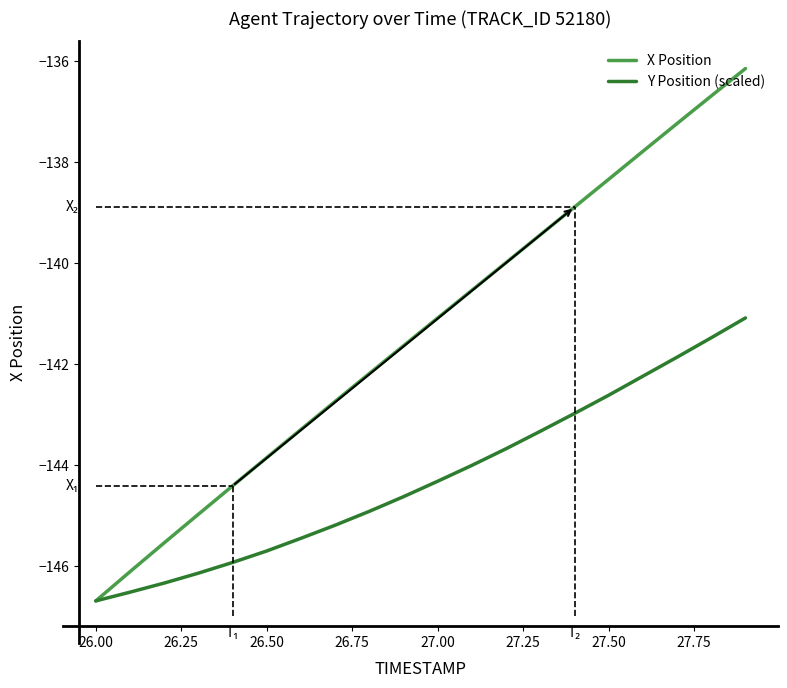

Rank the series by their average value, from highest to lowest.

X Position, Y Position (scaled)